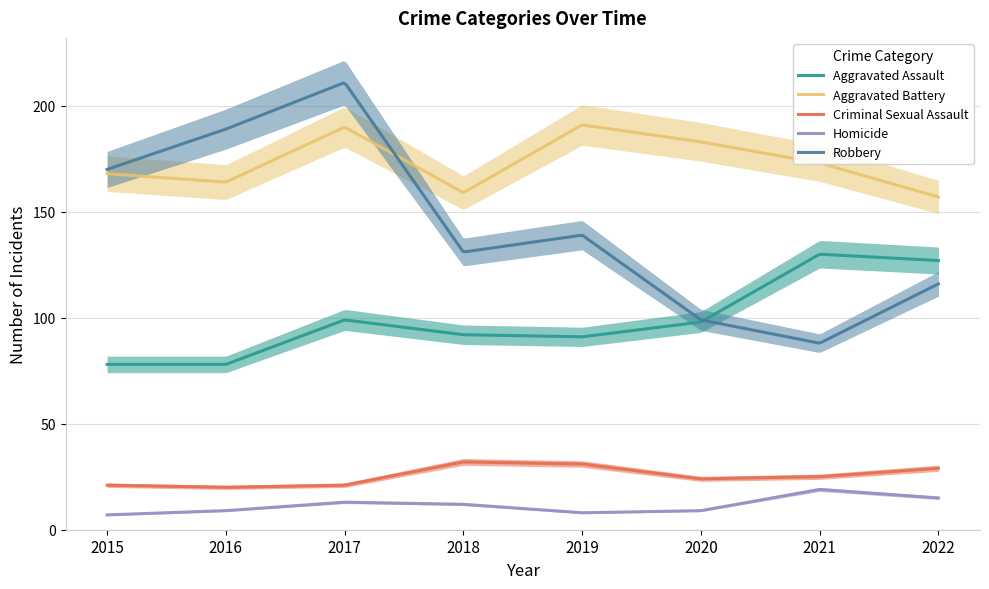

What is the minimum value shown in the chart?

7